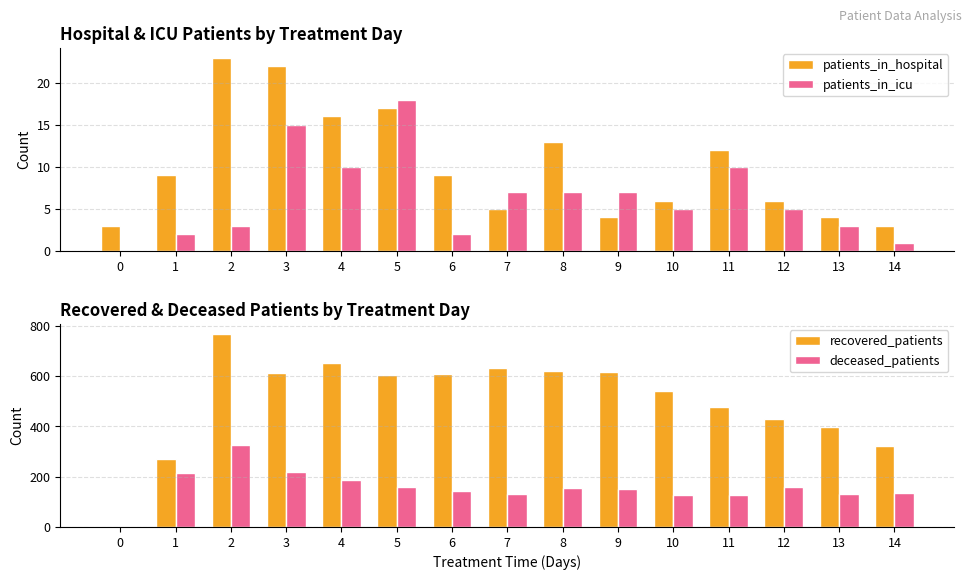

At 13, list the series in order from largest to smallest.

recovered_patients, deceased_patients, patients_in_hospital, patients_in_icu